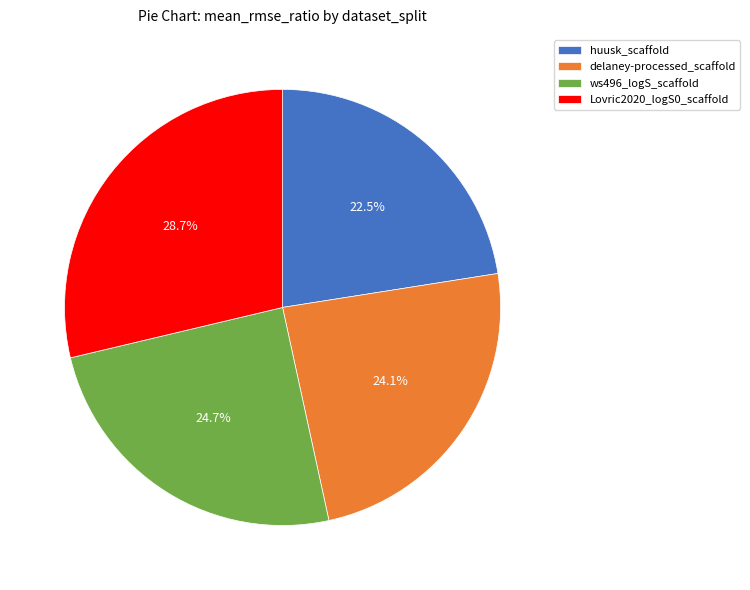

How many segments does this pie chart have?

4